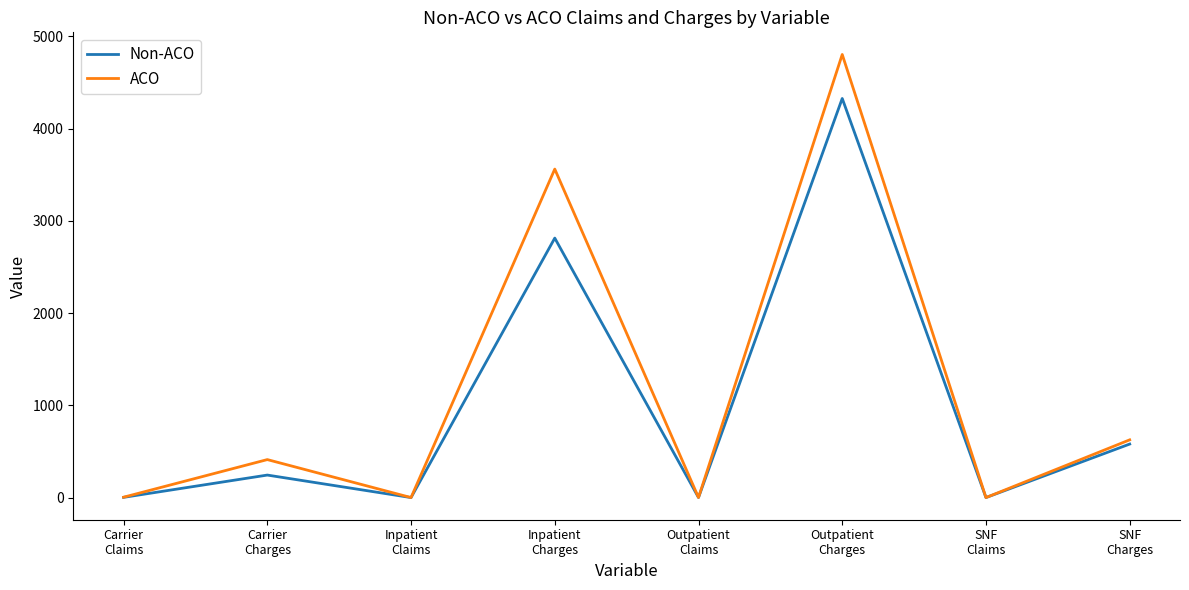

What is the greatest value displayed?

4803.5